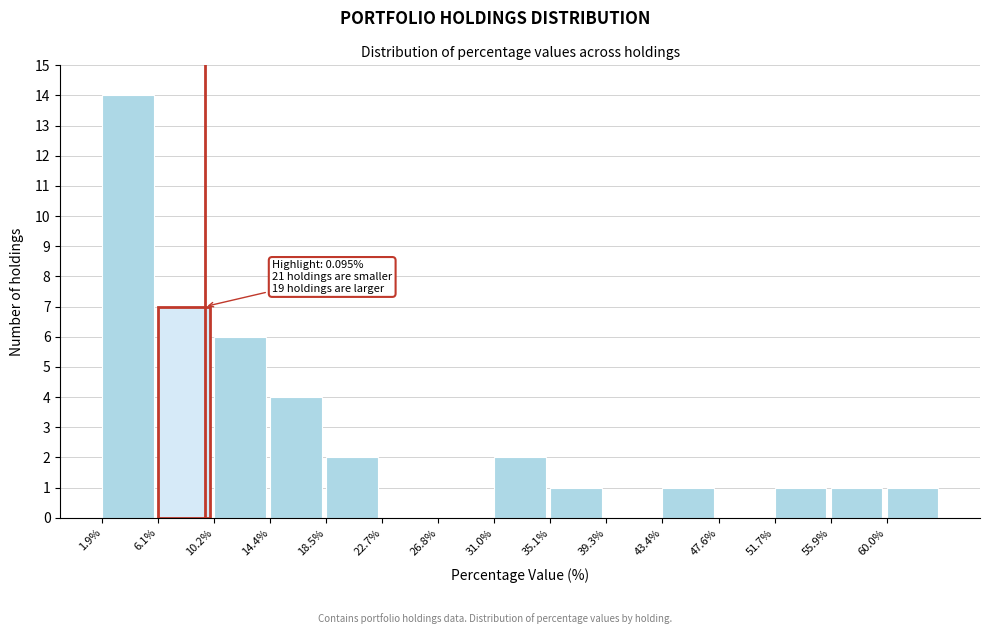

Reading left to right, list all the values displayed in this chart.

1.9%=14	6.1%=7	10.2%=6	14.4%=4	18.5%=2	22.7%=0	26.8%=0	31.0%=2	35.1%=1	39.3%=0	43.4%=1	47.6%=0	51.7%=1	55.9%=1	60.0%=1